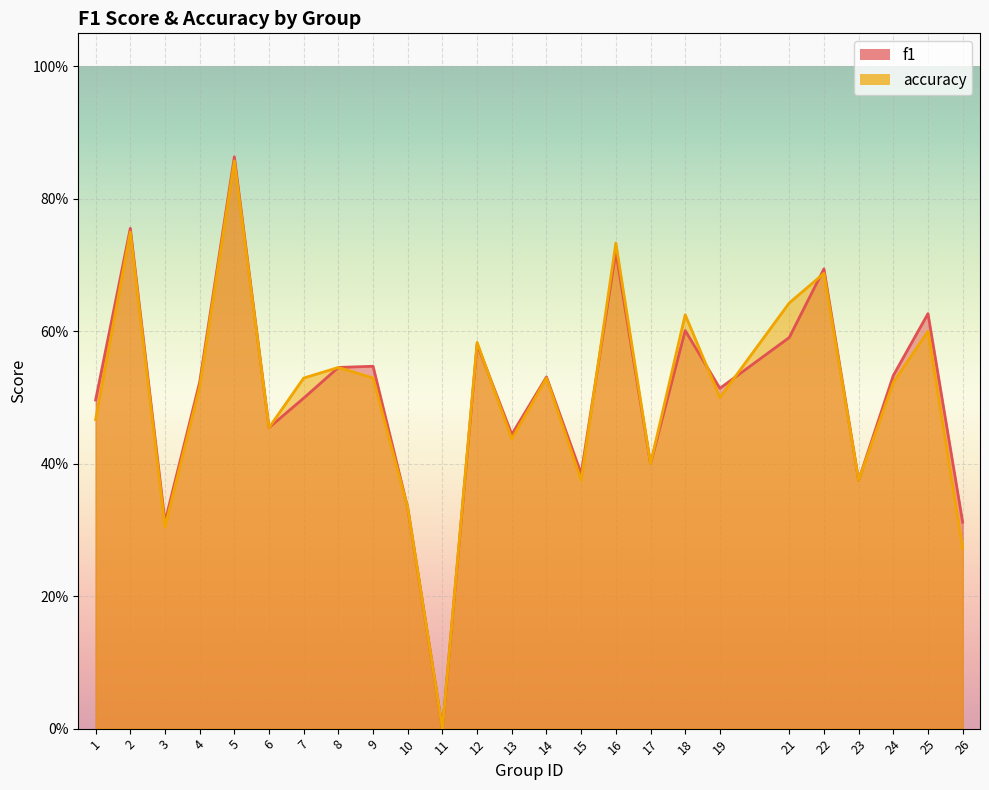

List the series in order of their peak value, lowest first.

accuracy, f1